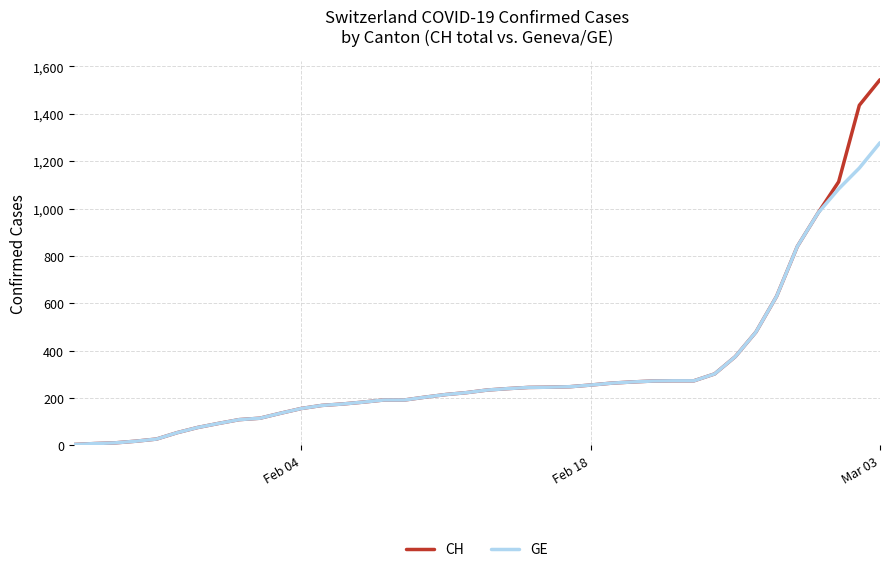

What is the sum of all CH values?

12877